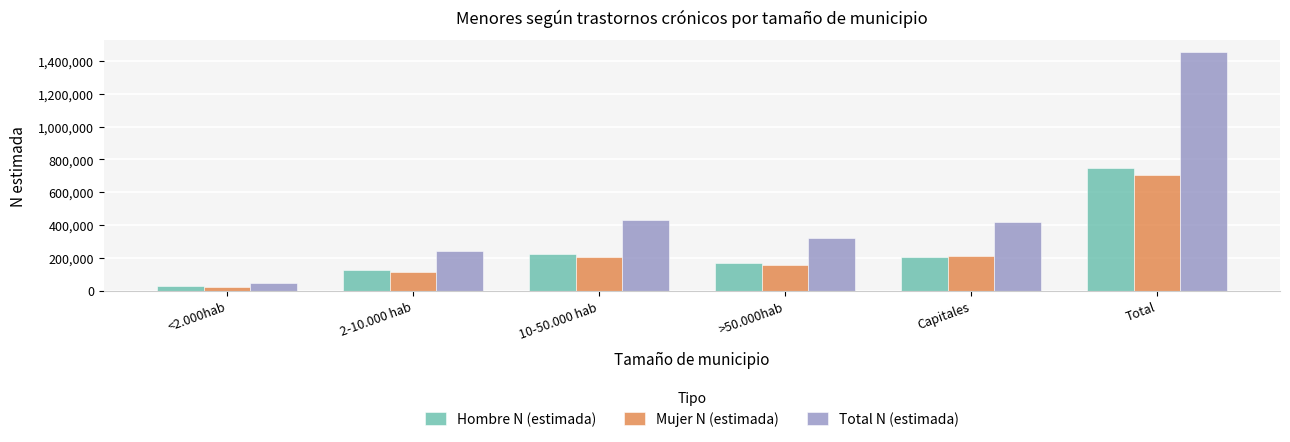

What is the difference between the highest and lowest values at Capitales?

210300